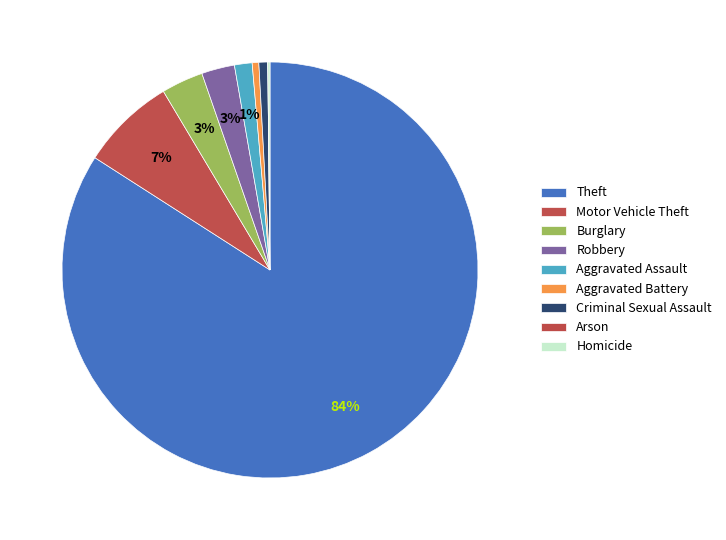

Approximately how many times larger is the value at Criminal Sexual Assault compared to Motor Vehicle Theft?

0.1